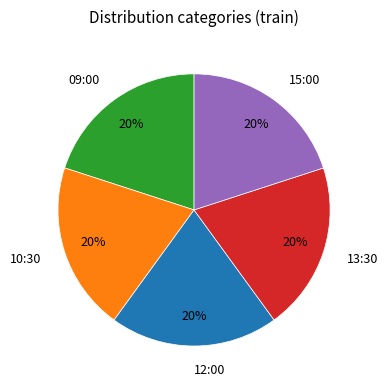

Does any single category account for the majority?

No